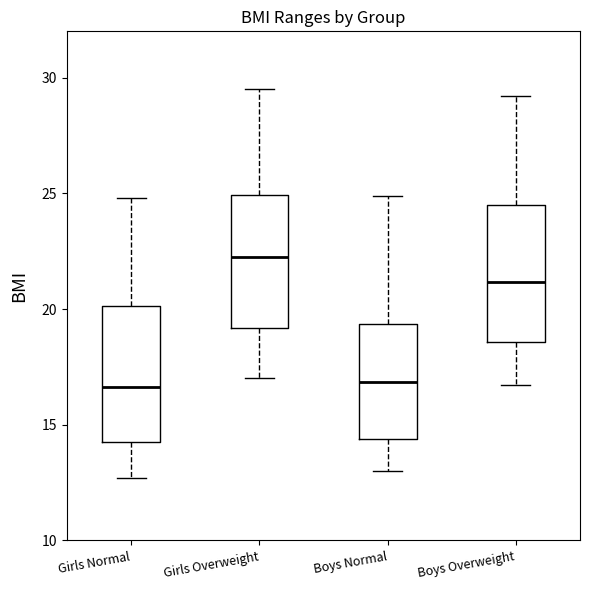

Reading left to right, transcribe this box plot: for each box, give where its median line is, the range the box spans, and where its two whiskers end, as read against the y-axis. The values are not printed on the chart, so give them approximately, as read against the axis.

Girls Normal: median 16.5, box 14.5 to 20.0, whiskers 12.5 to 25.0
Girls Overweight: median 22.5, box 19.0 to 25.0, whiskers 17.0 to 29.5
Boys Normal: median 17.0, box 14.5 to 19.5, whiskers 13.0 to 25.0
Boys Overweight: median 21.0, box 18.5 to 24.5, whiskers 16.5 to 29.0